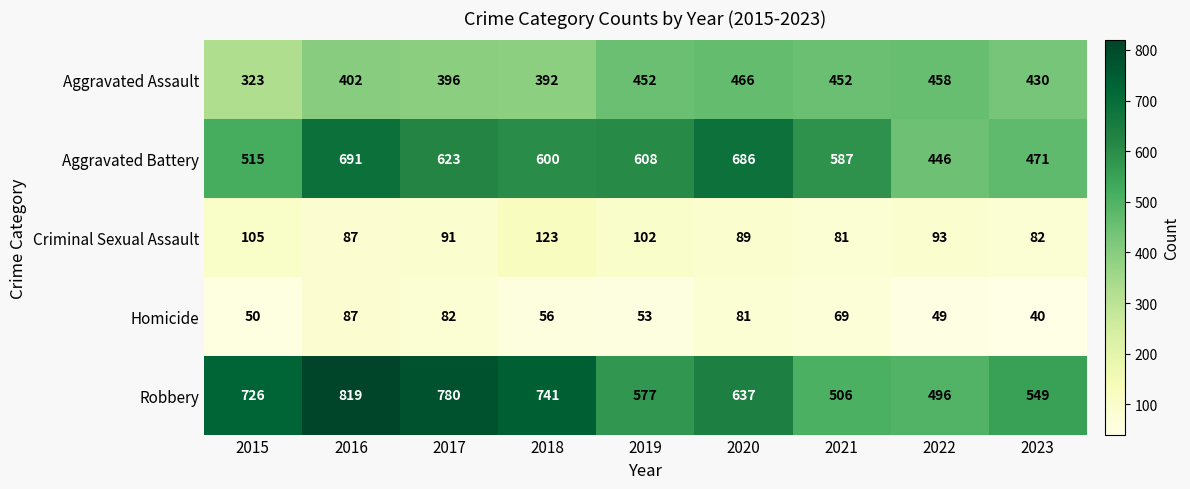

The Aggravated Battery series shows 608 at 2019. True or false?

True